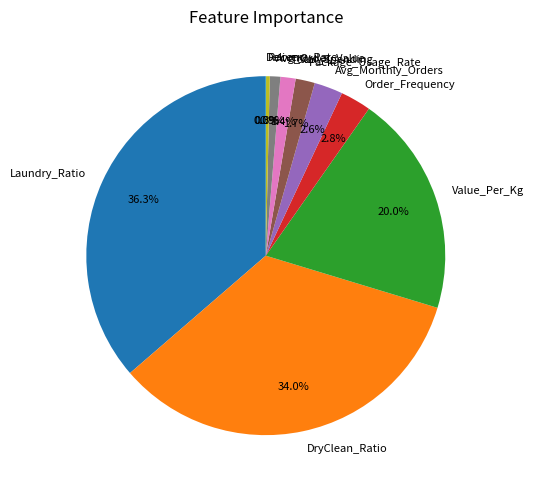

Does Avg_Order_Value represent more than half of the total?

No